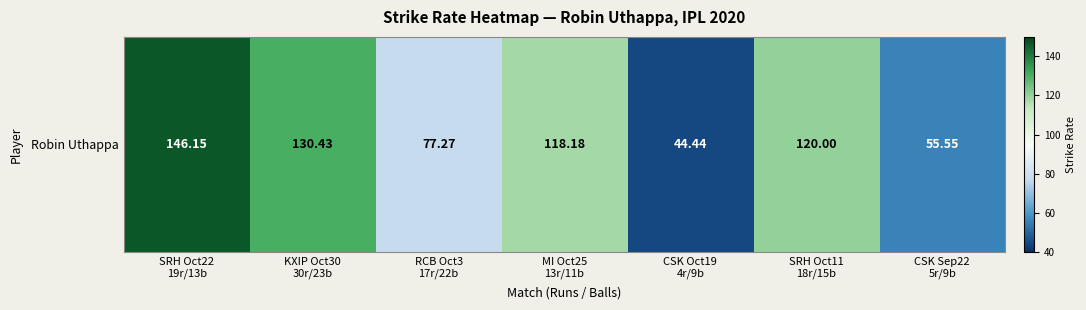

How many categories are shown in the chart?

7